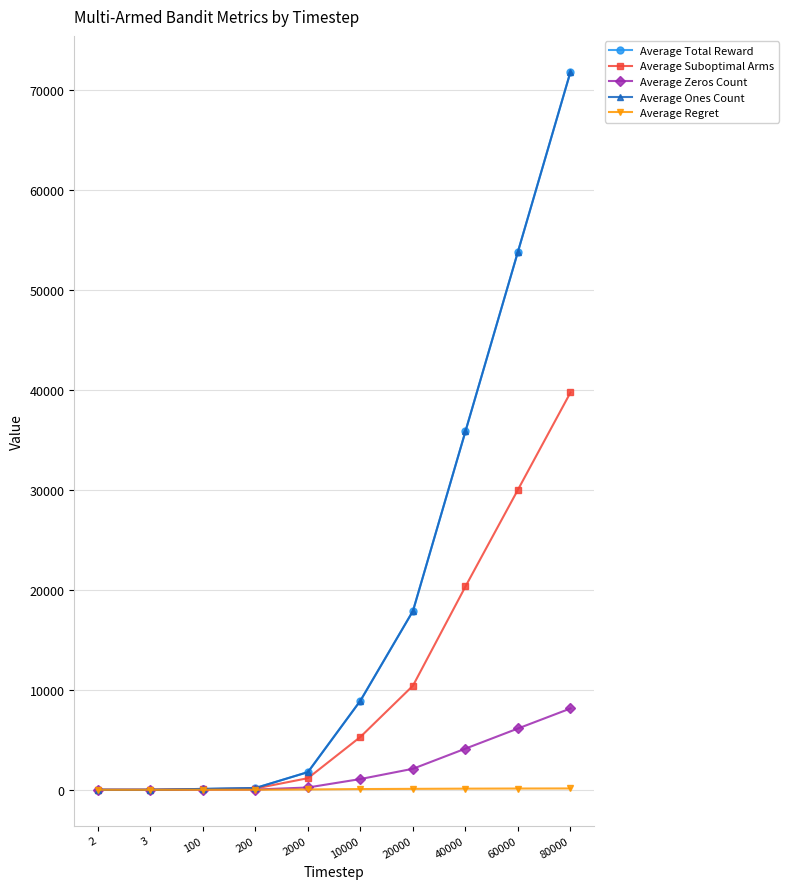

What is the sum of all Average Suboptimal Arms values?

107224.4